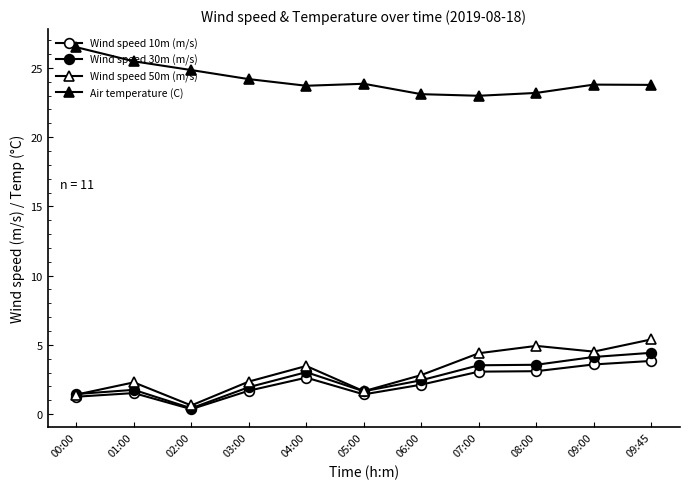

What is the difference between the highest and lowest values at 04:00?

21.1